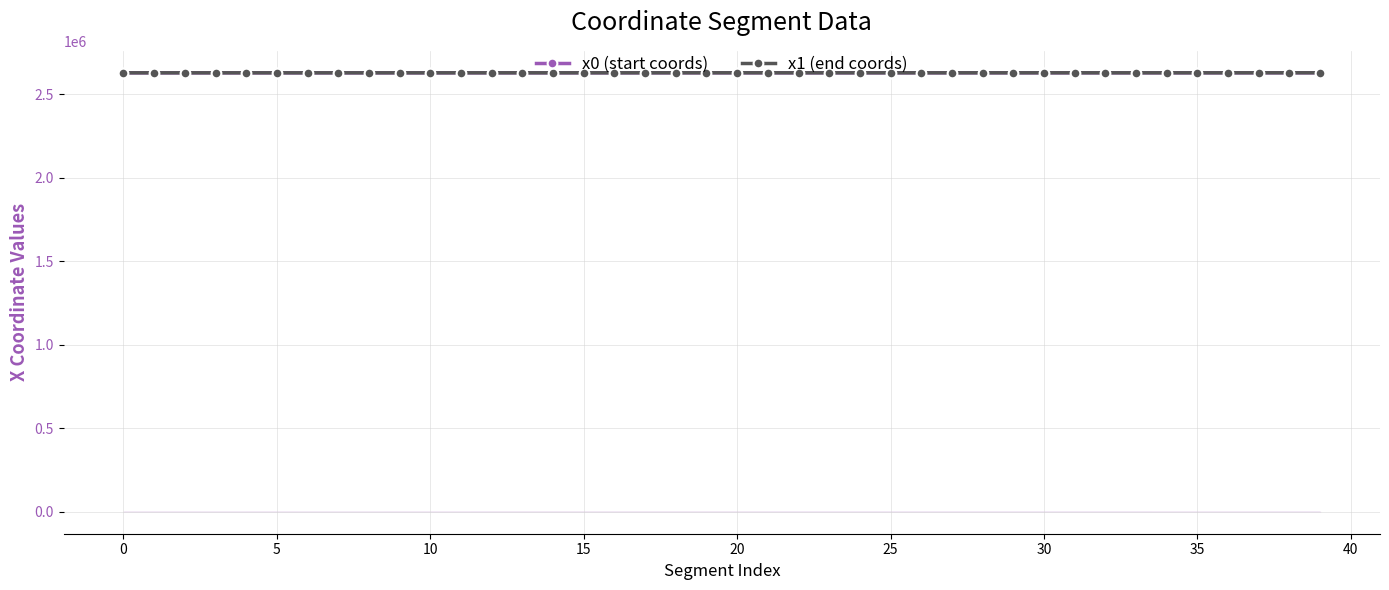

At which category is the sum across all series the highest?

38